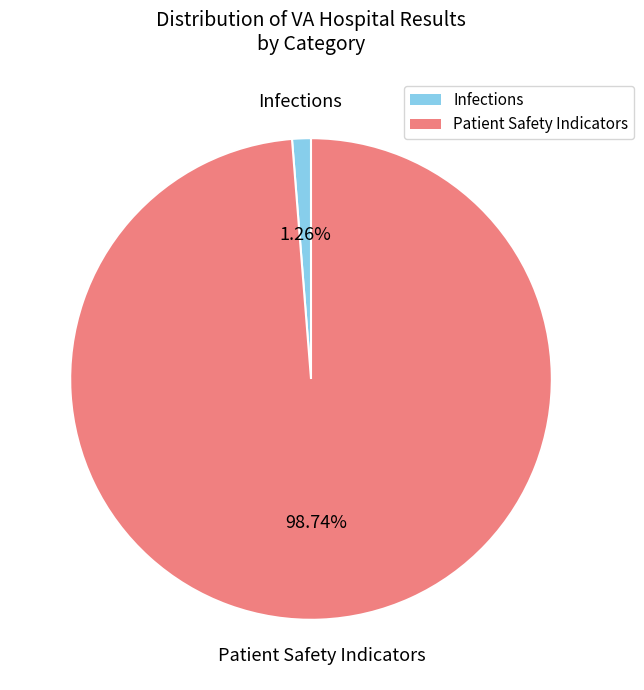

Count the number of slices in the pie.

2